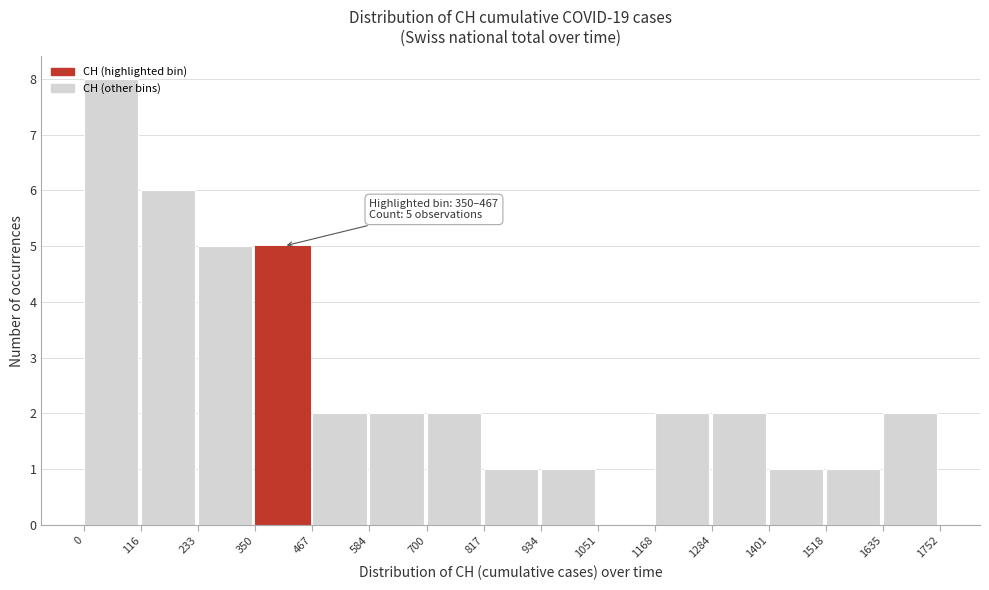

Over which range of the x-axis is the bar tallest?

0 to 116